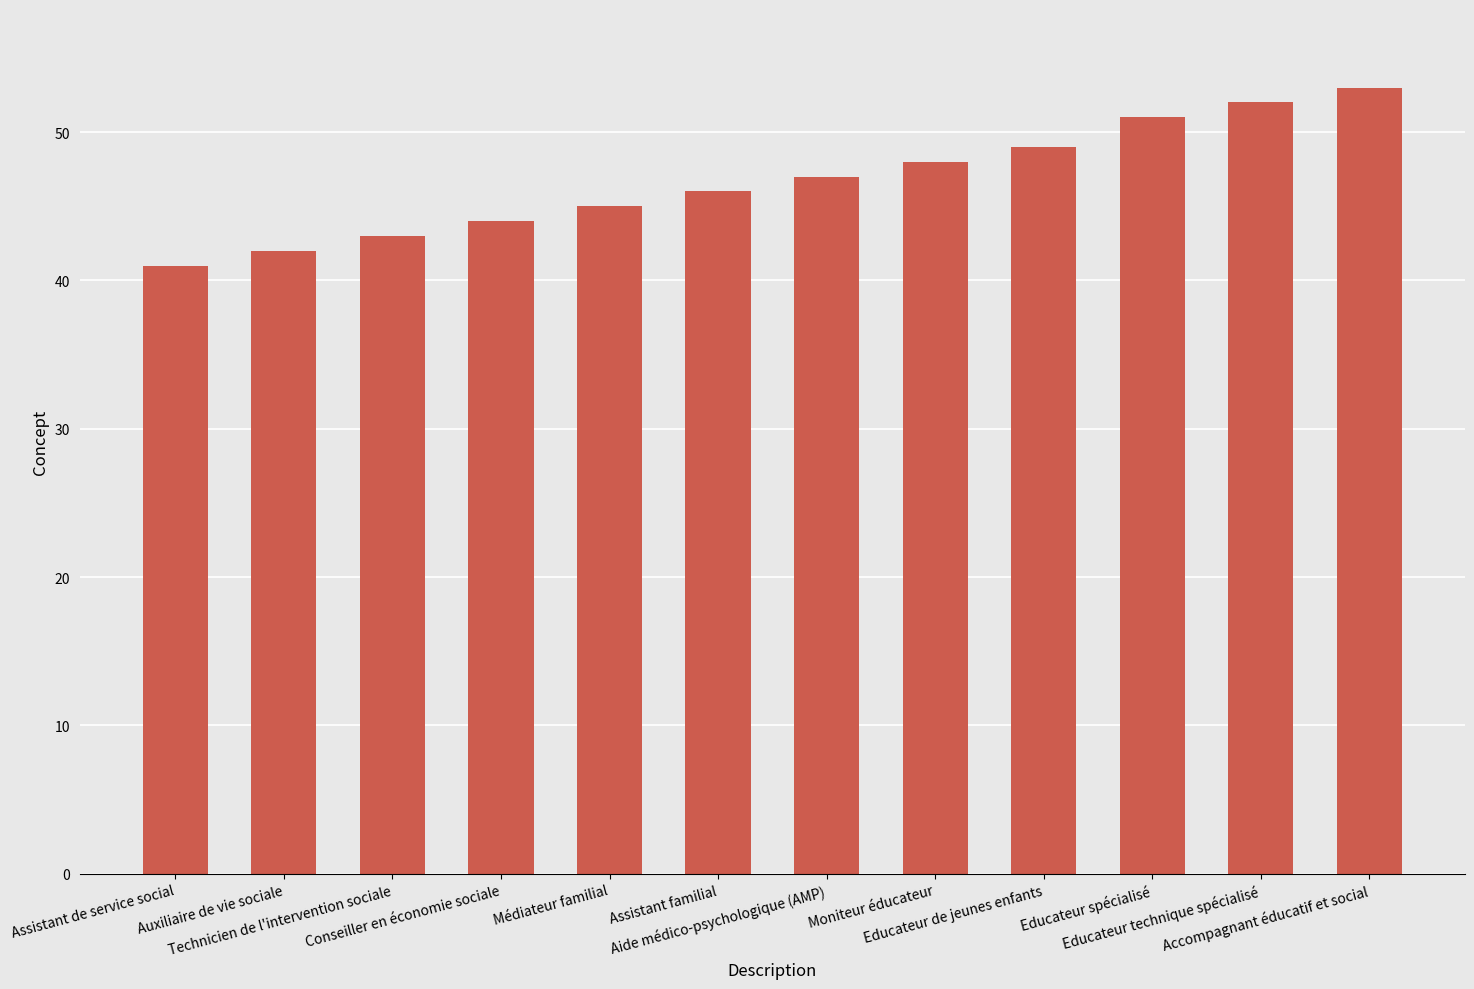

The value at Assistant de service social is 60. True or false?

False